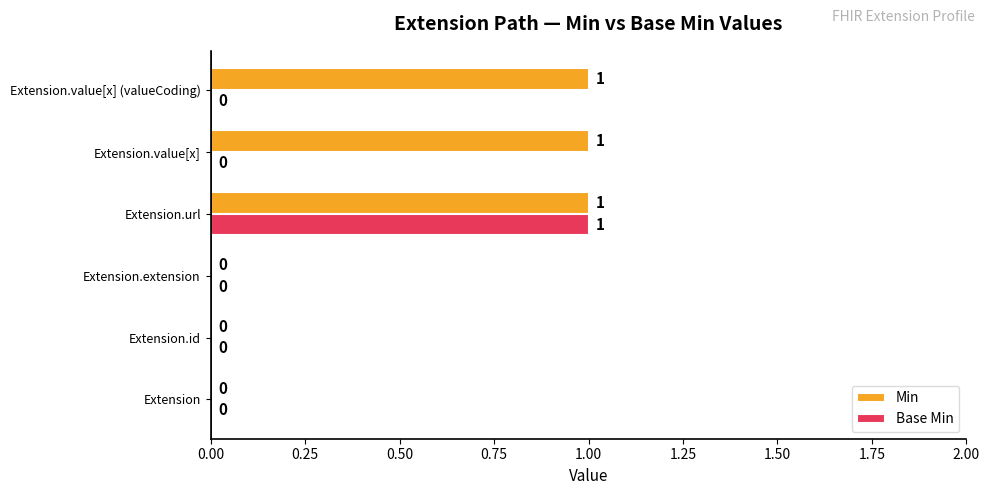

The Min series shows 2 at Extension.value[x] (valueCoding). True or false?

False